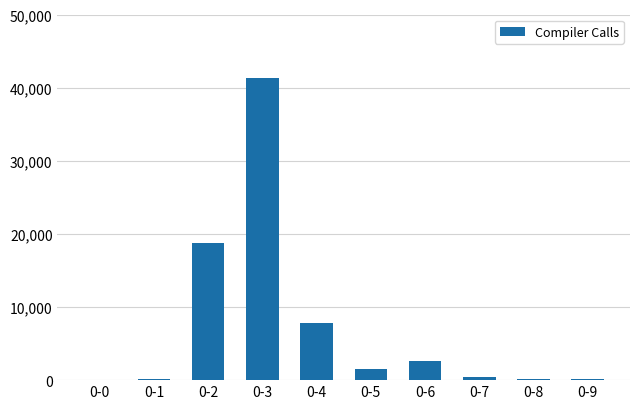

At which label is the value closest to 20659?

0-2